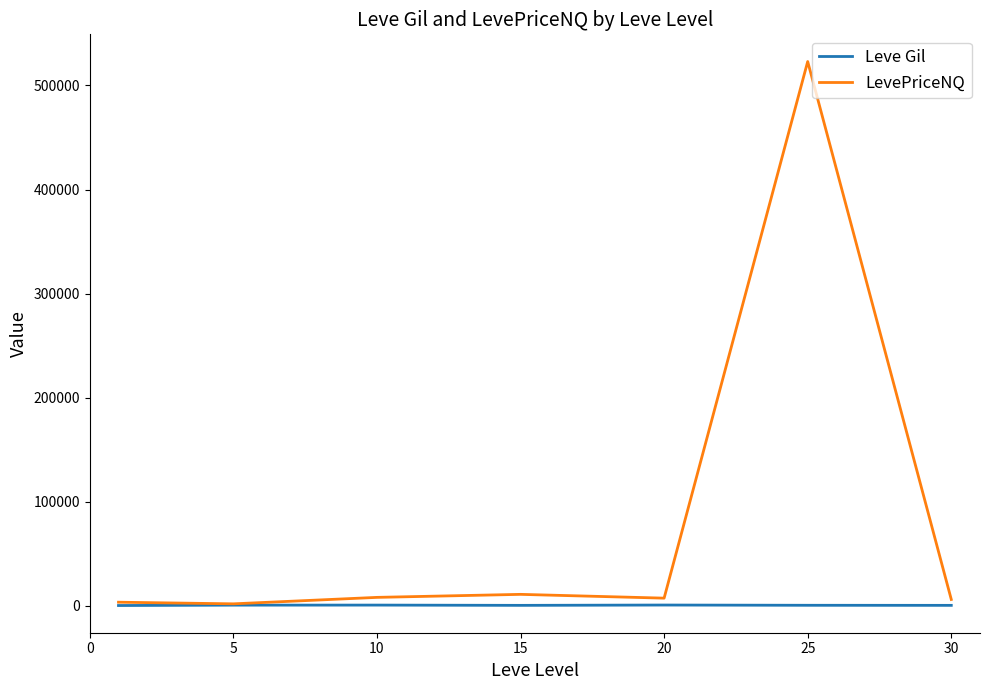

Which series has the widest spread of values?

LevePriceNQ